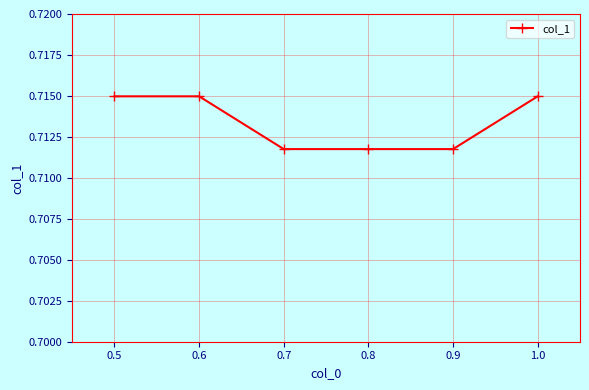

What position from the left is 0.6?

2